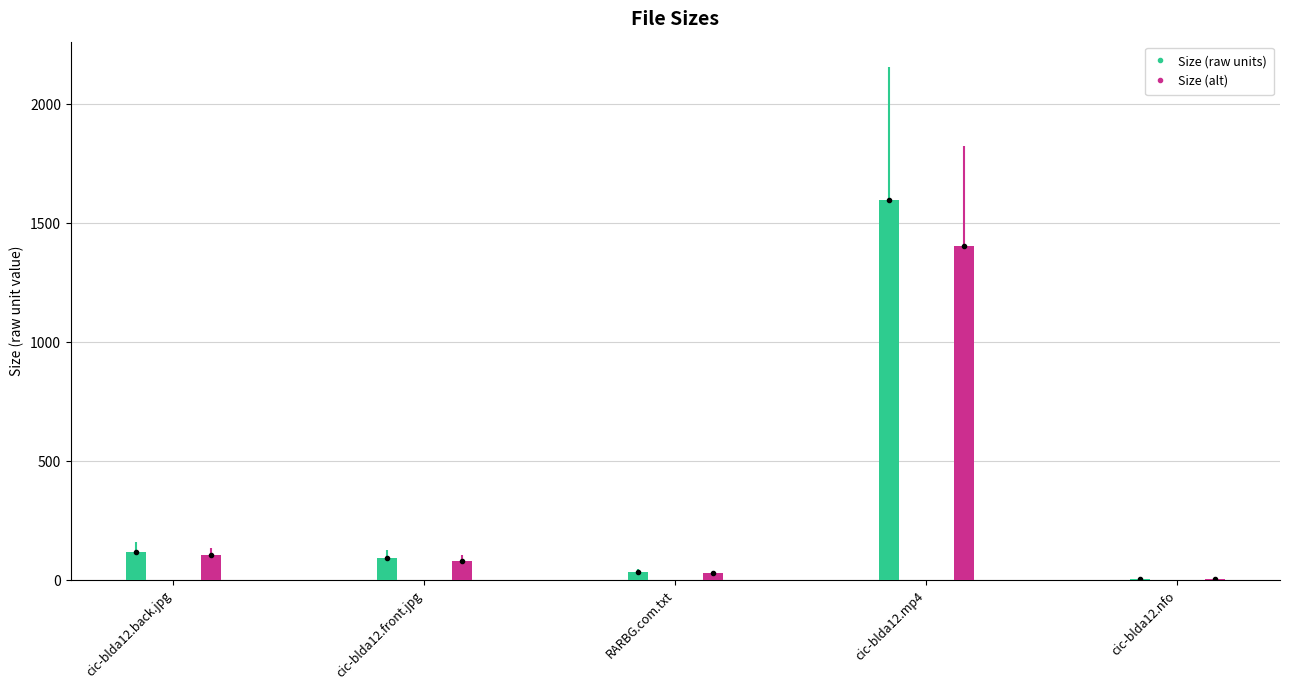

Is it true that the value at cic-blda12.mp4 is 567.9?

False